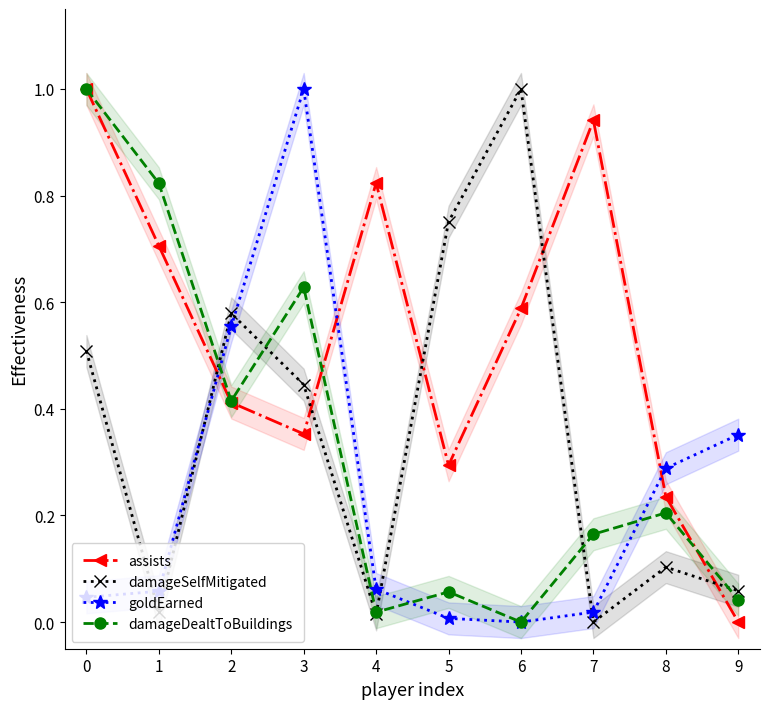

Where is the first local maximum for damageDealtToBuildings?

3